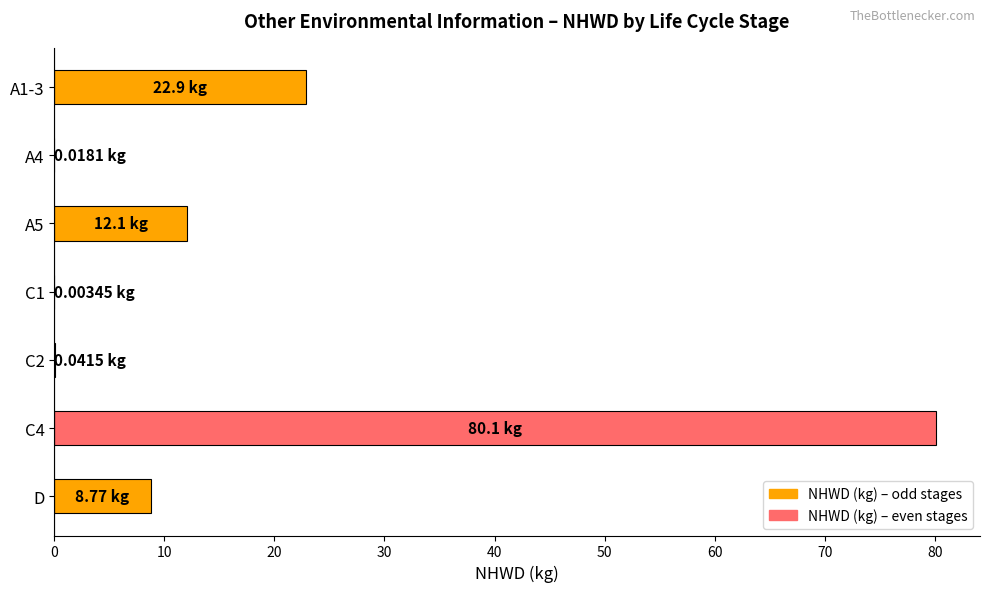

What is the change in value from C4 to D?

-71.3